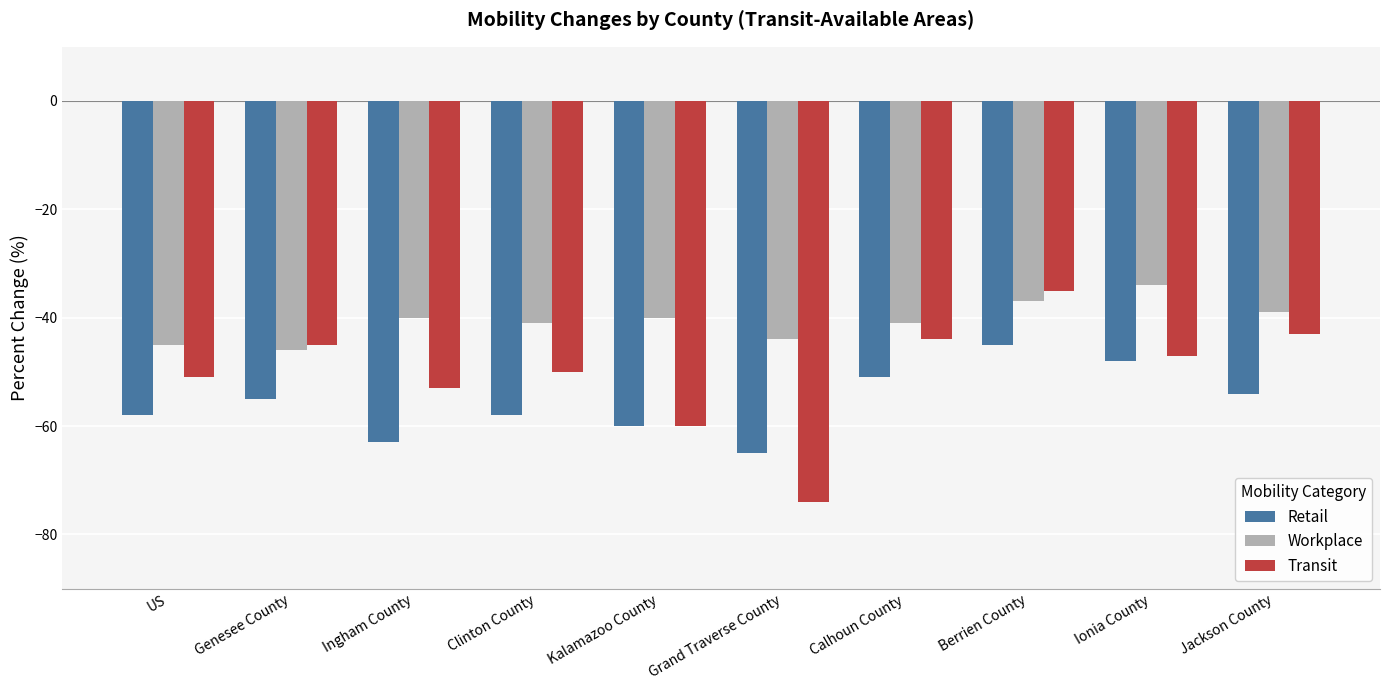

At which category is the sum across all series the highest?

Berrien County